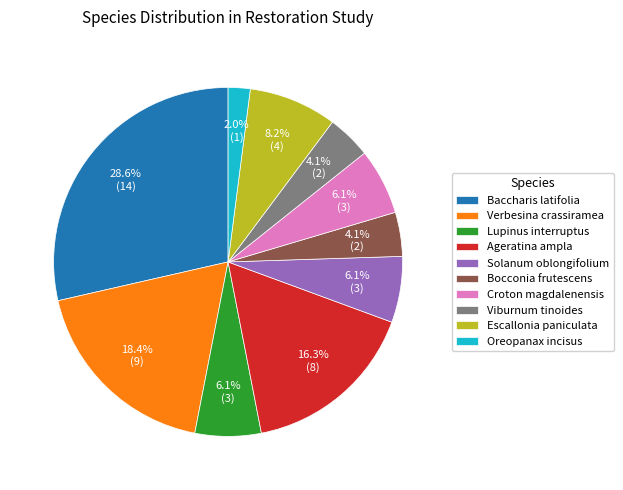

Is it true that Ageratina ampla is 16% of the pie?

True